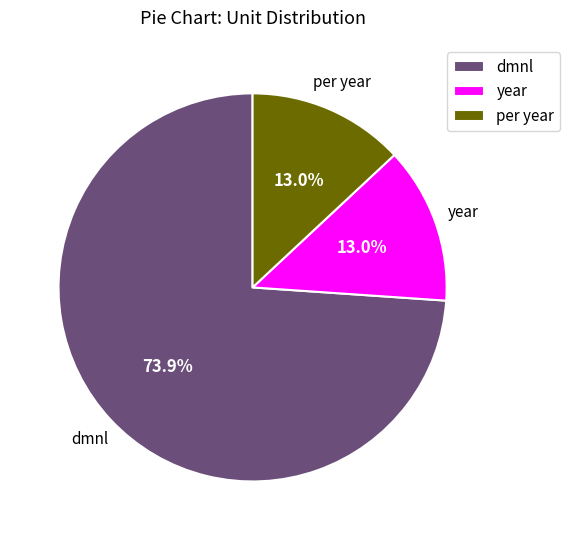

The dmnl slice represents 69% of the pie. True or false?

False